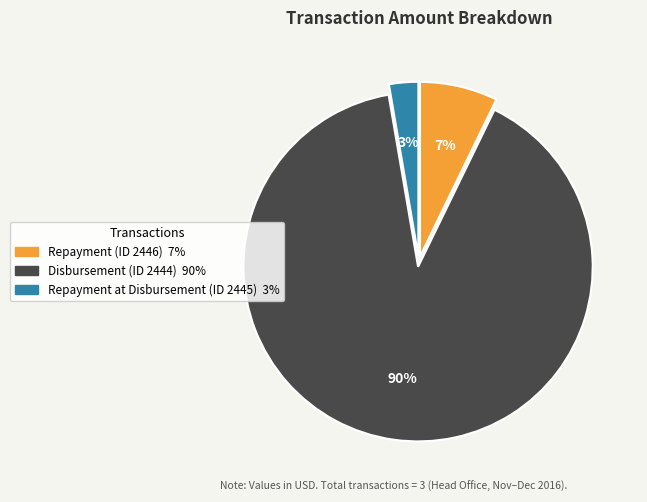

To the nearest percent, what is the combined percentage of Repayment at Disbursement (ID 2445) and Repayment (ID 2446)?

10%